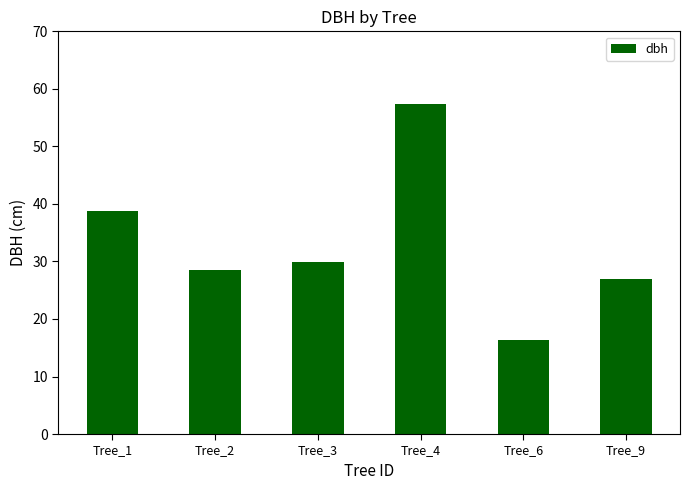

What is the average value?

33.0